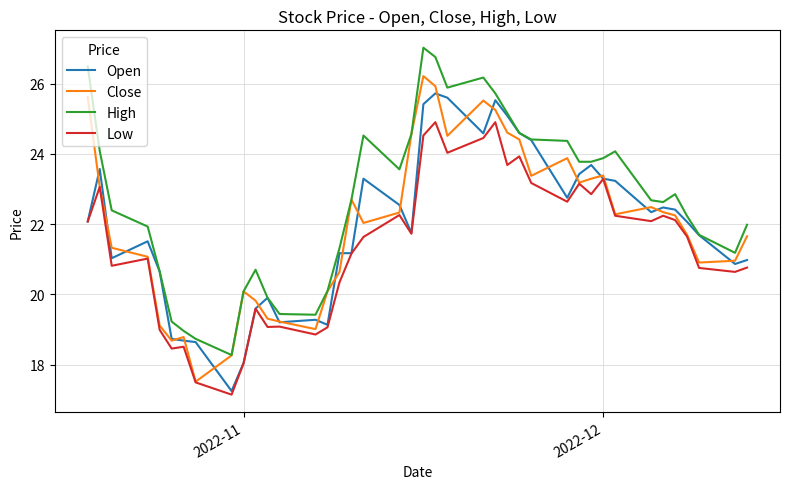

Which series has the largest total across all categories?

High